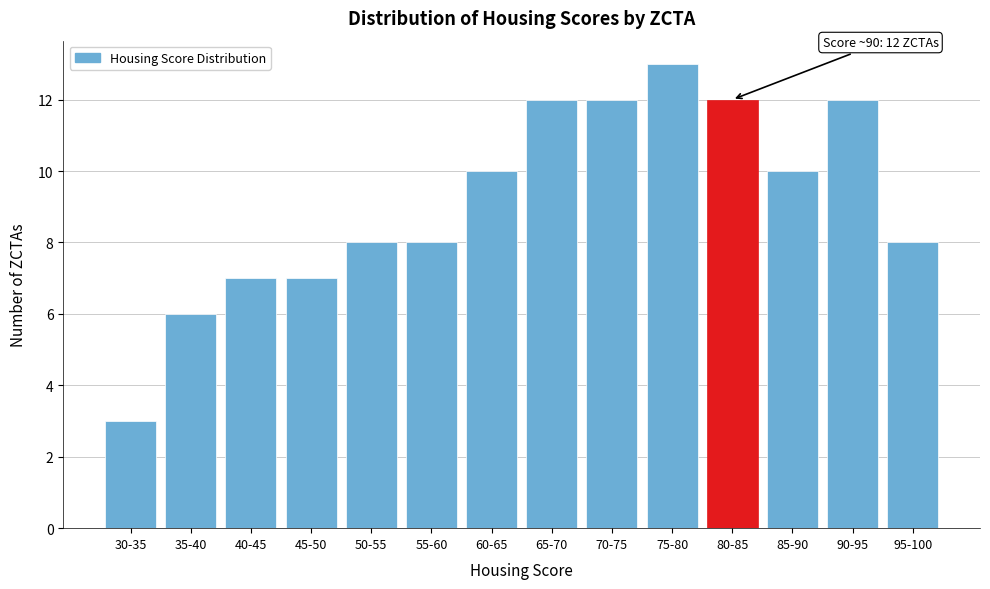

Reading left to right, what are all the values shown in this chart?

3	6	7	7	8	8	10	12	12	13	12	10	12	8